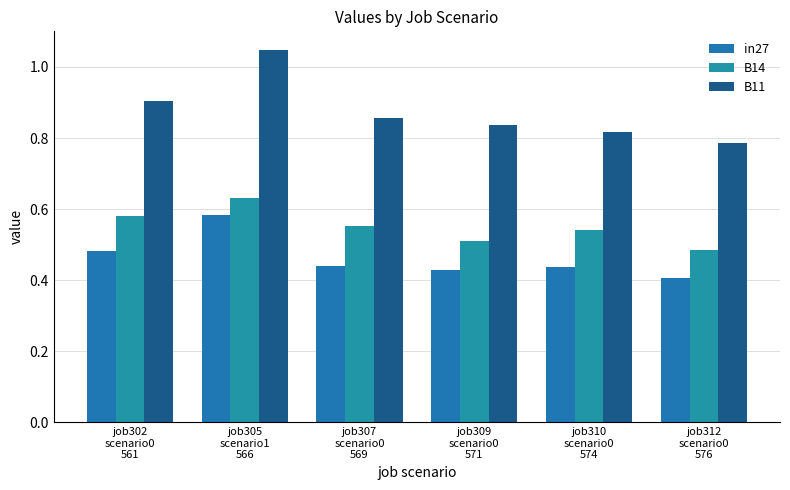

Does the chart contain any negative values?

No